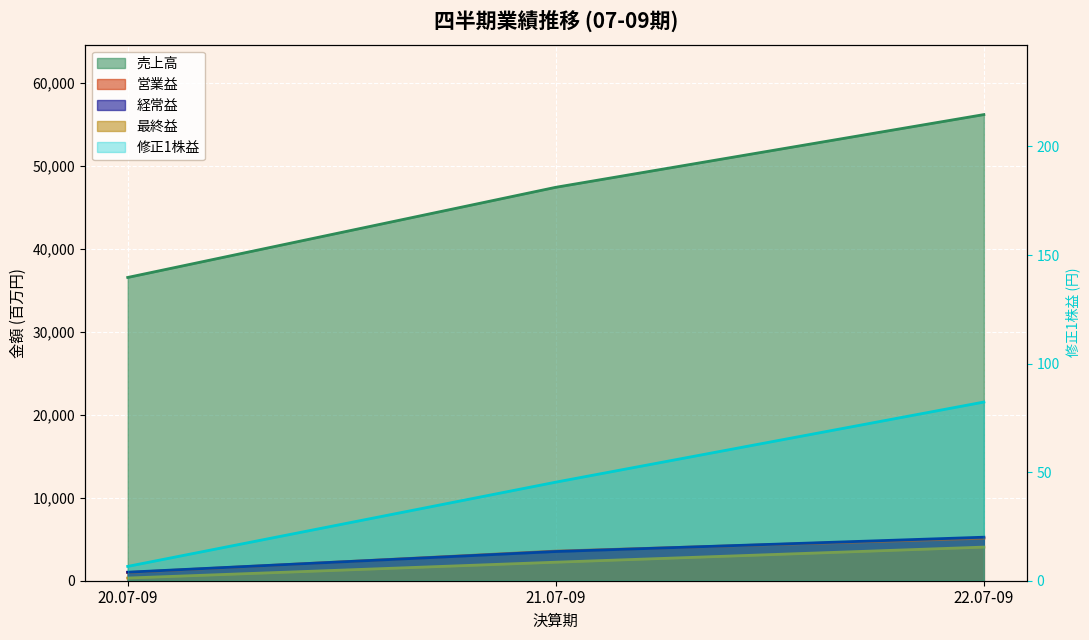

Reading left to right, transcribe all the data shown in this chart.

売上高: 36552.0	47419.0	56182.0
営業益: 989.0	3570.0	5120.0
経常益: 1028.0	3517.0	5245.0
最終益: 324.0	2233.0	4053.0
修正1株益: 6.6	45.4	82.3